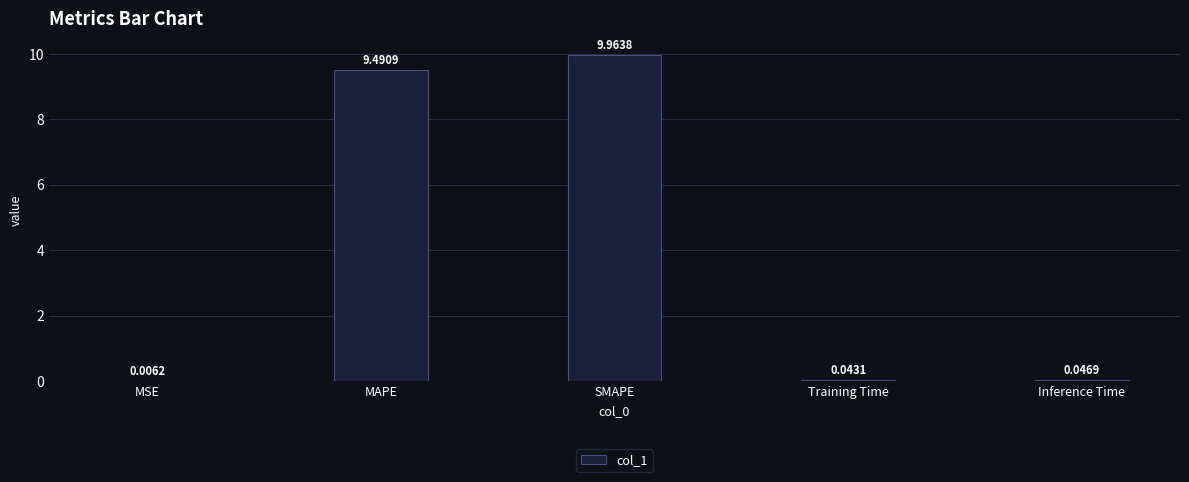

Which label corresponds to the largest value in the chart?

SMAPE